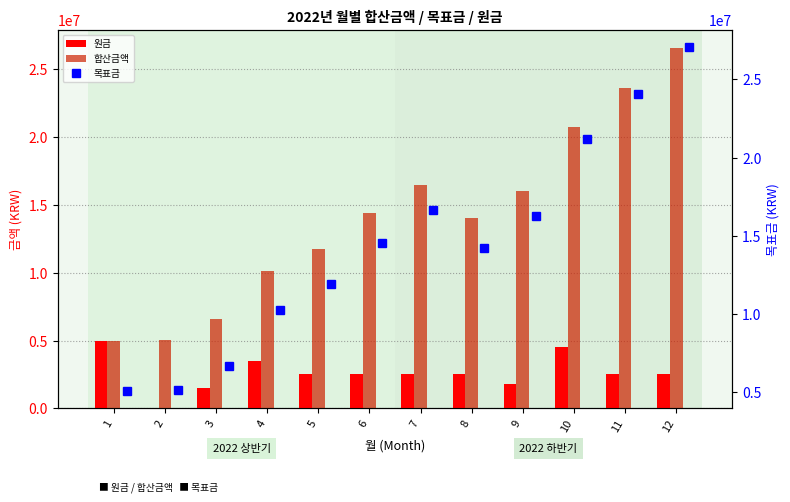

True or false: 원금 has a value of 0 at 2.

True